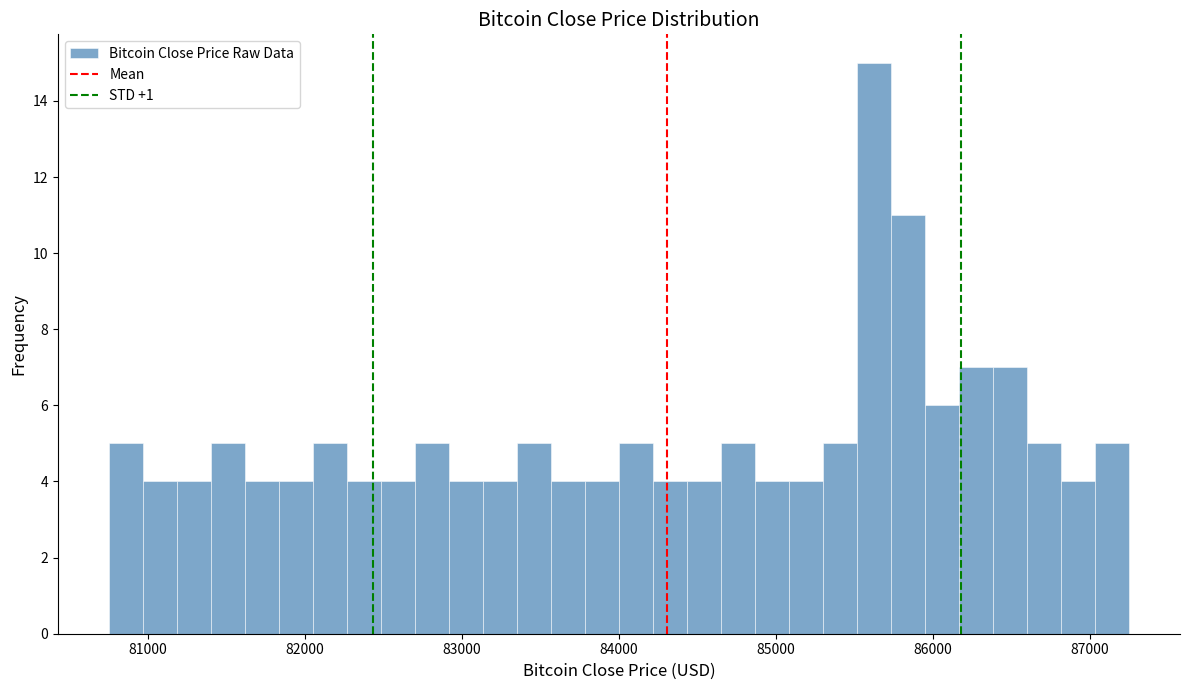

Around what value on the x-axis is the tallest bar? Give the approximate position of its centre, as read against the axis.

85600